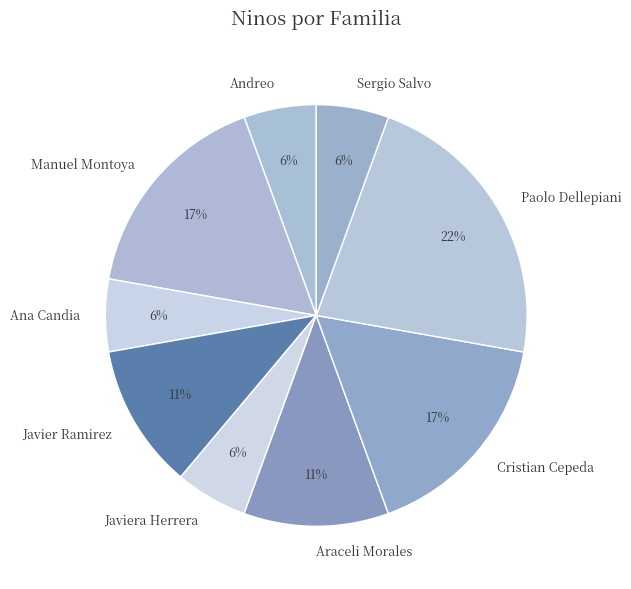

How many segments does this pie chart have?

9